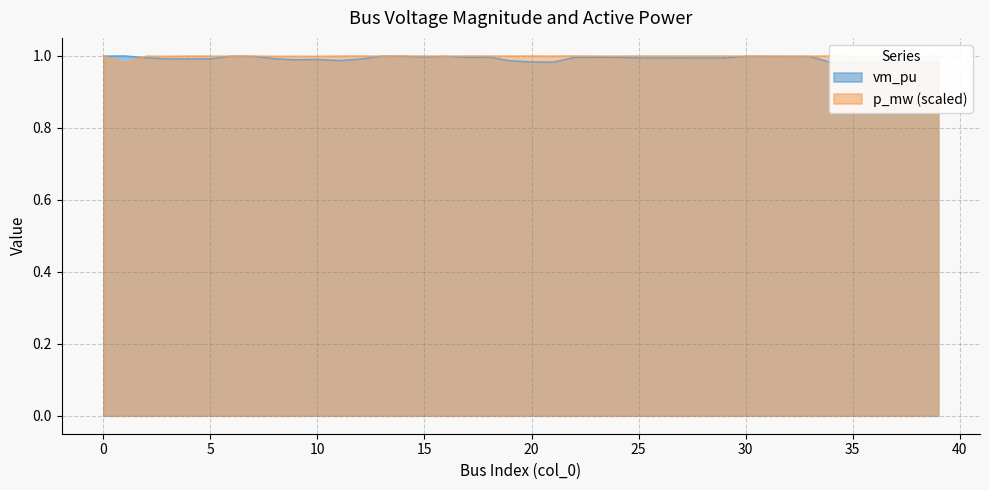

What is the value of the vm_pu point at the 36th from the left?

1.0